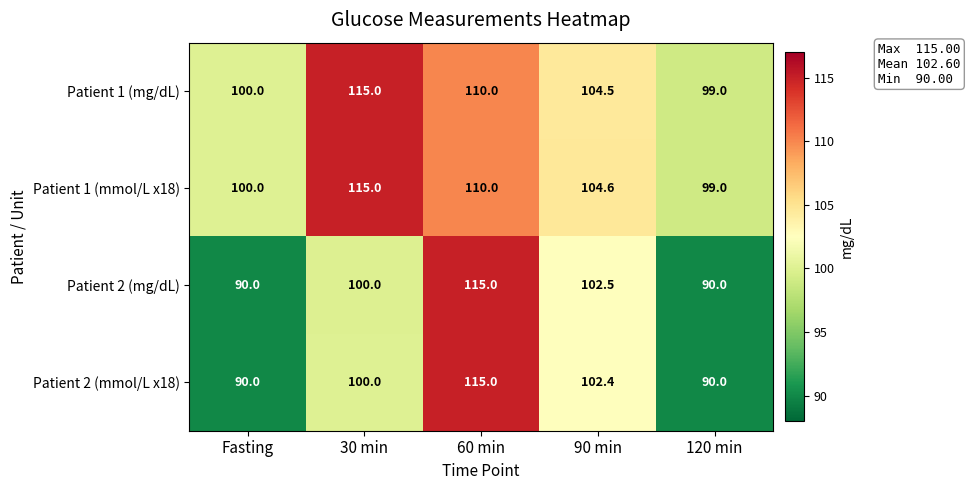

What is the sum of all Patient 1 (mmol/L x18) values?

528.6